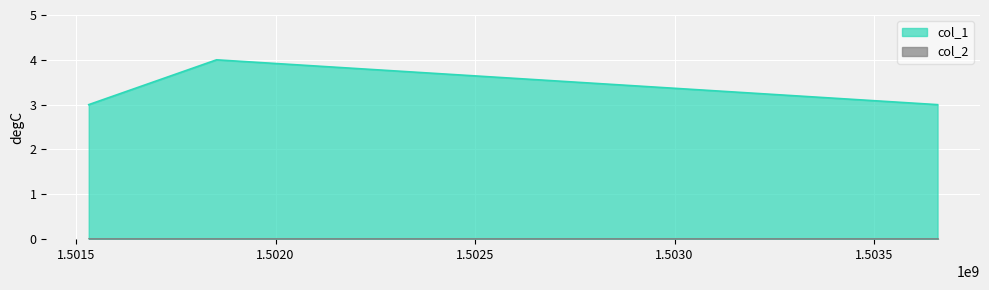

Is it true that the value at 1501531756 is 3?

True